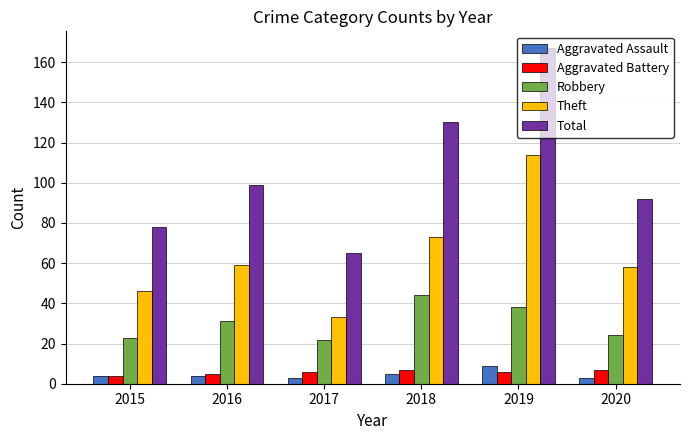

What are all the series names shown in the legend?

Aggravated Assault, Aggravated Battery, Robbery, Theft, Total